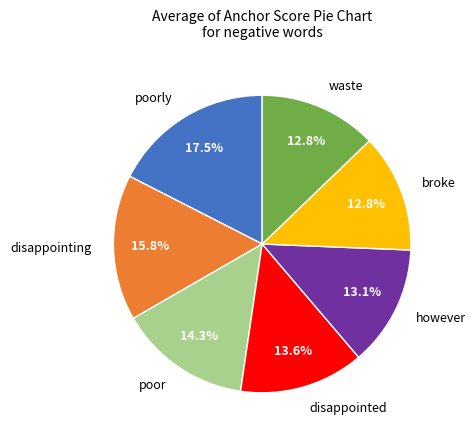

What percentage is the however slice, to the nearest percent?

13%